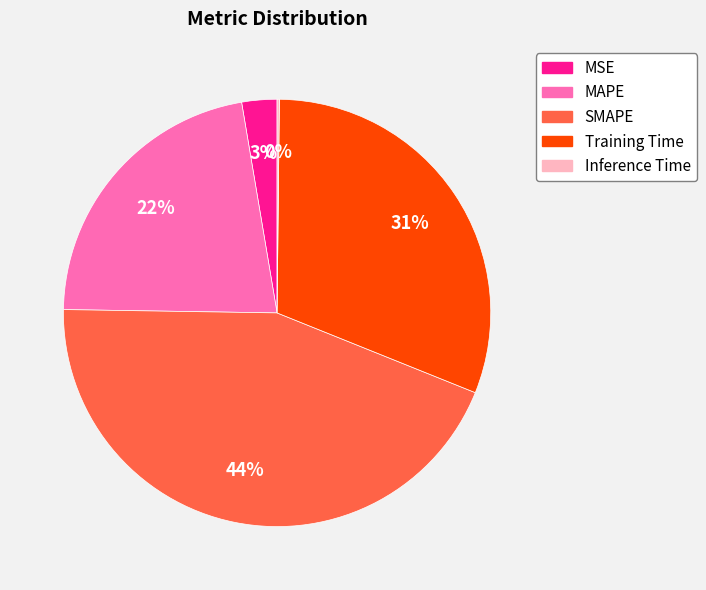

To the nearest percent, what is the average slice percentage?

20%